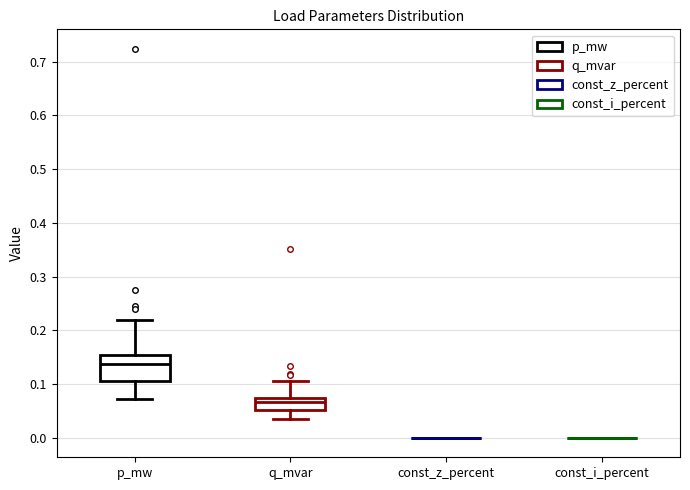

Reading left to right, read every box against the y-axis: the position of its median line, the range the box covers, and the ends of its whiskers. The values are not printed on the chart, so give them approximately, as read against the axis.

p_mw: median 0.14, box 0.11 to 0.15, whiskers 0.07 to 0.22
q_mvar: median 0.07 (just below the box's upper edge), box 0.05 to 0.07, whiskers 0.04 to 0.11
const_z_percent: box collapsed to a line at 0.00, whiskers 0.00 to 0.00
const_i_percent: box collapsed to a line at 0.00, whiskers 0.00 to 0.00